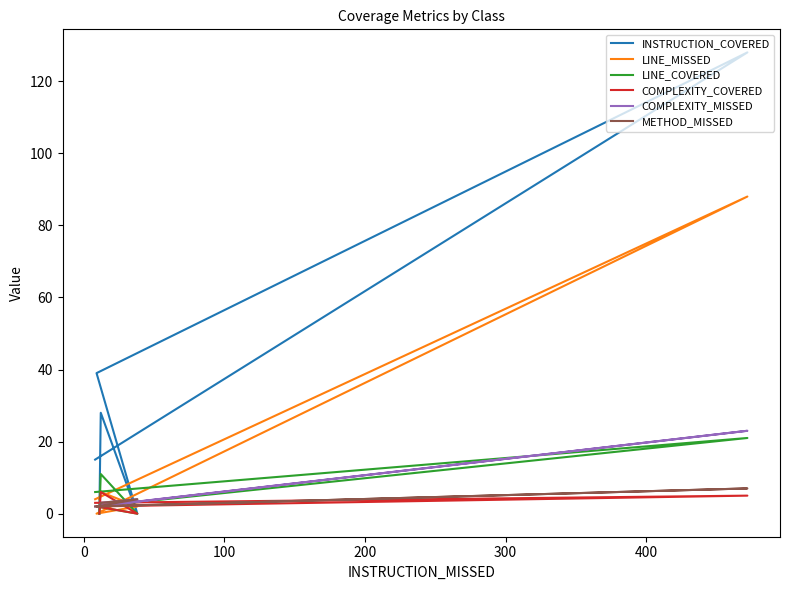

How many times do LINE_MISSED and LINE_COVERED cross each other?

5